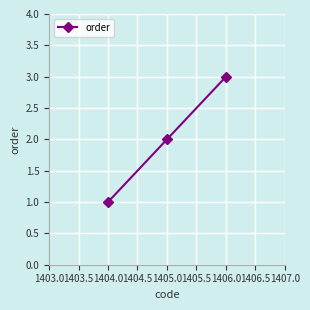

How many series are shown in this chart?

1